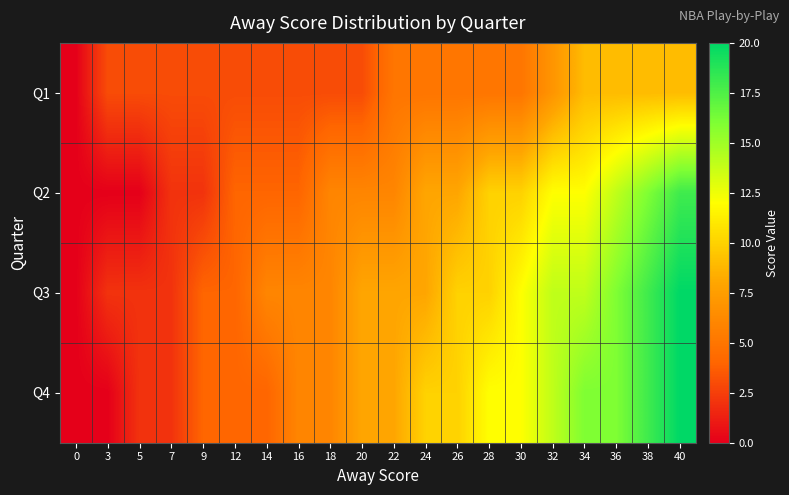

At which category is the sum across all series the highest?

40